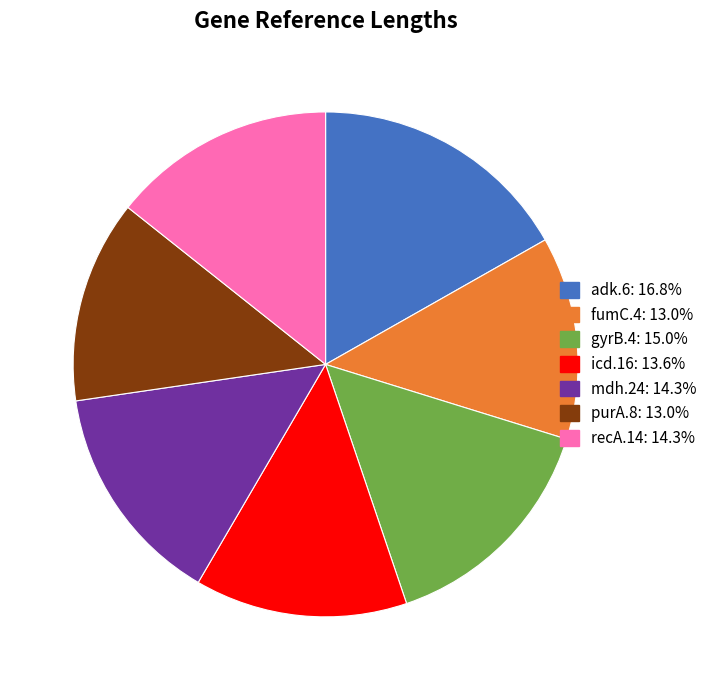

Does adk.6 account for over 50% of the chart?

No